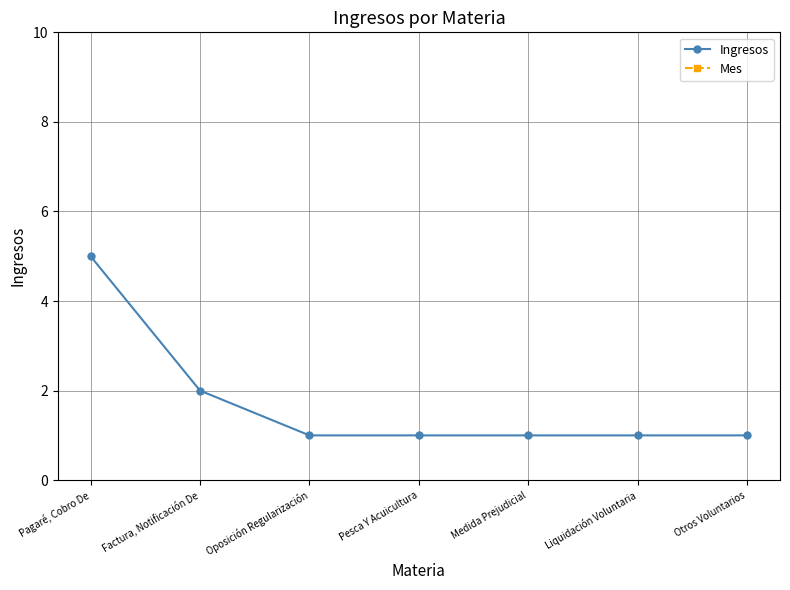

At which label does Mes reach its minimum?

Pagaré, Cobro De